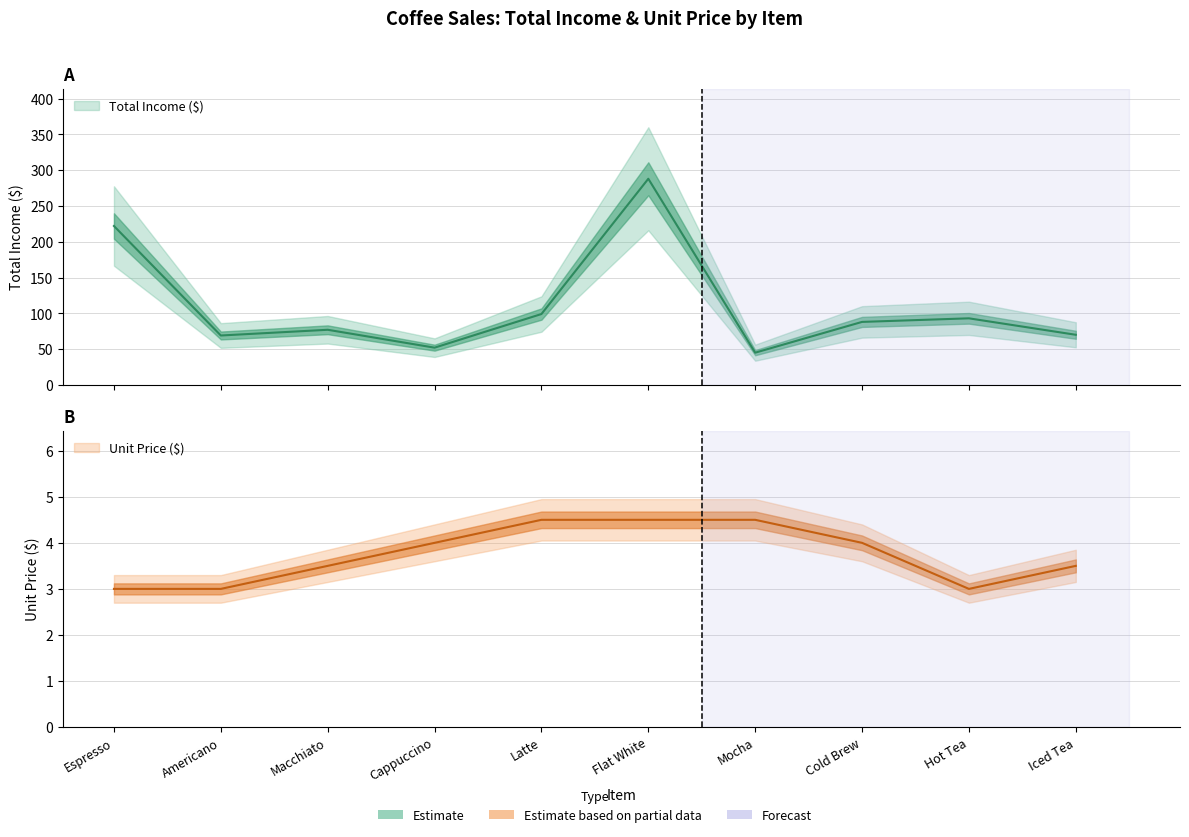

How many interior local valleys does the Unit Price ($) series have?

1